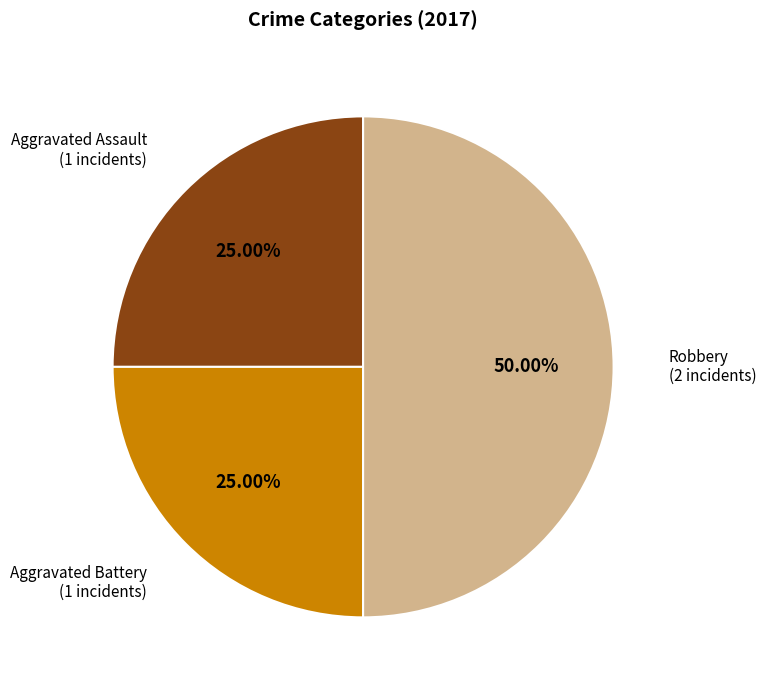

Is the sum of Aggravated Battery (1 incidents) and Robbery (2 incidents) greater than half?

Yes